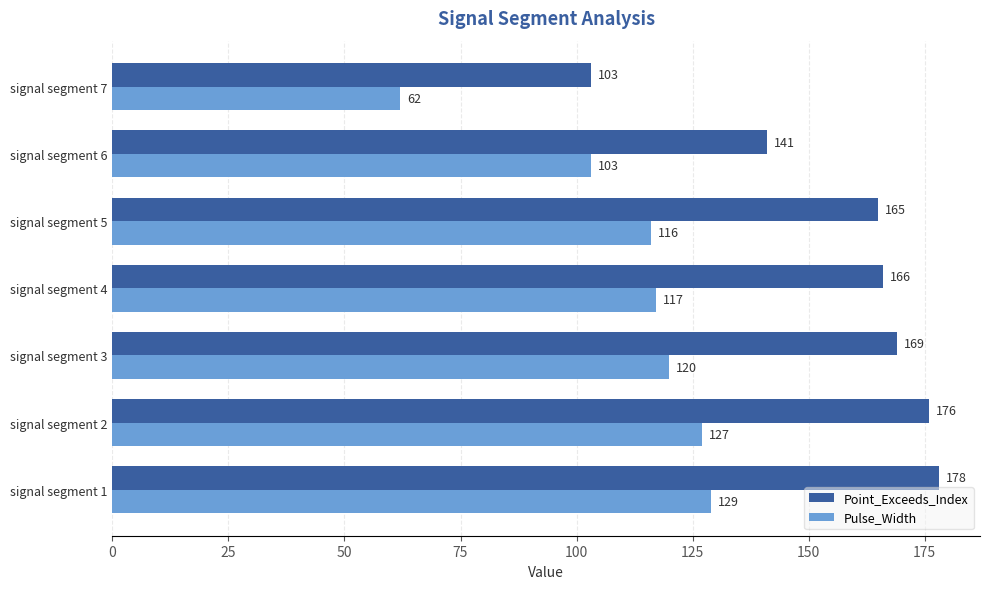

What is the difference between the highest and lowest values at signal segment 3?

49